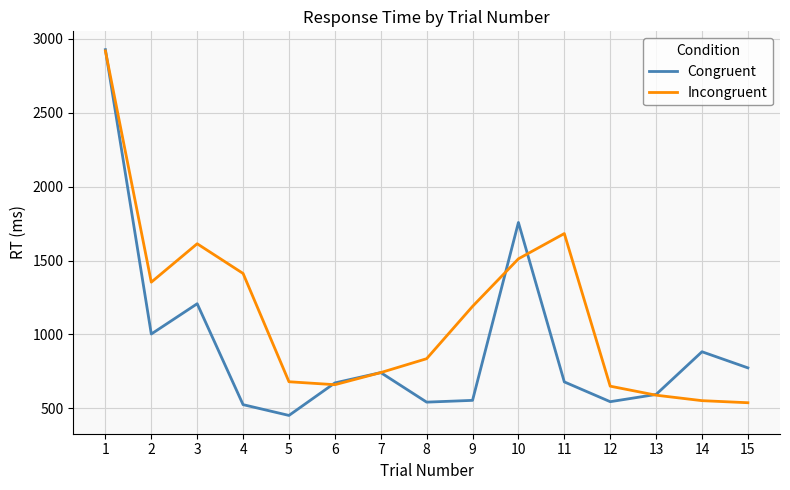

What is the difference between the maximum and minimum values in the Incongruent series?

2381